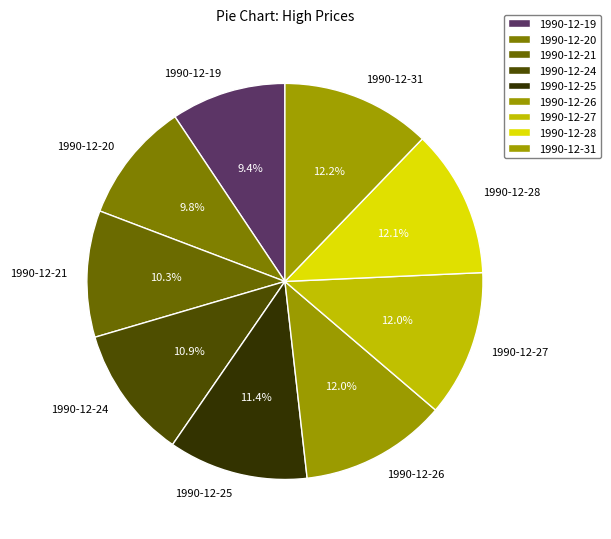

What percentage is NOT represented by 1990-12-24?

89.1%